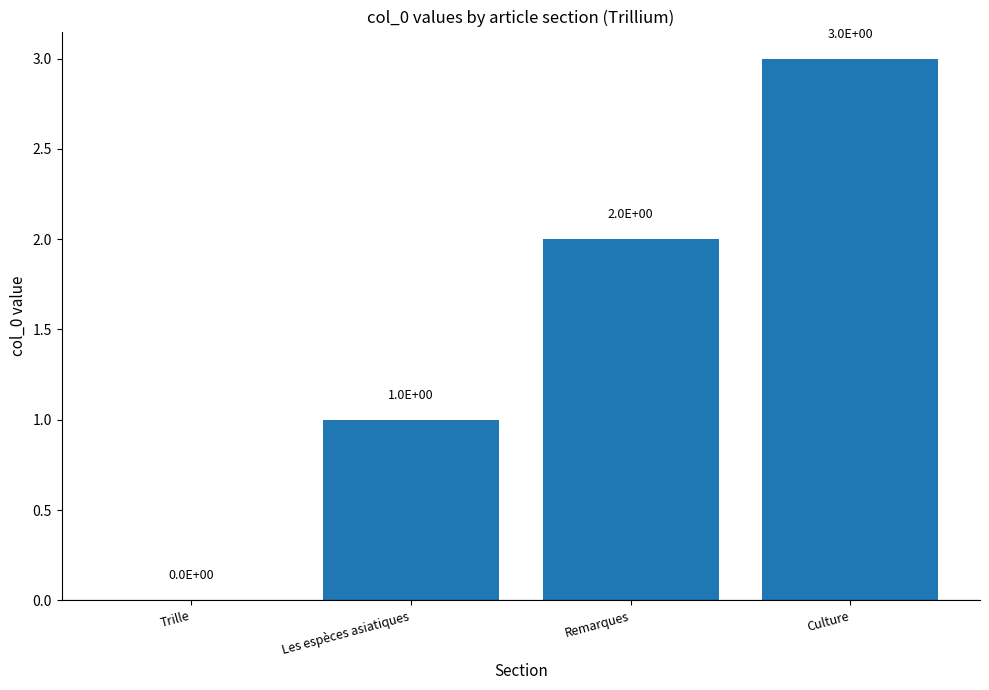

Which has a higher value, Remarques or Les espèces asiatiques?

Remarques